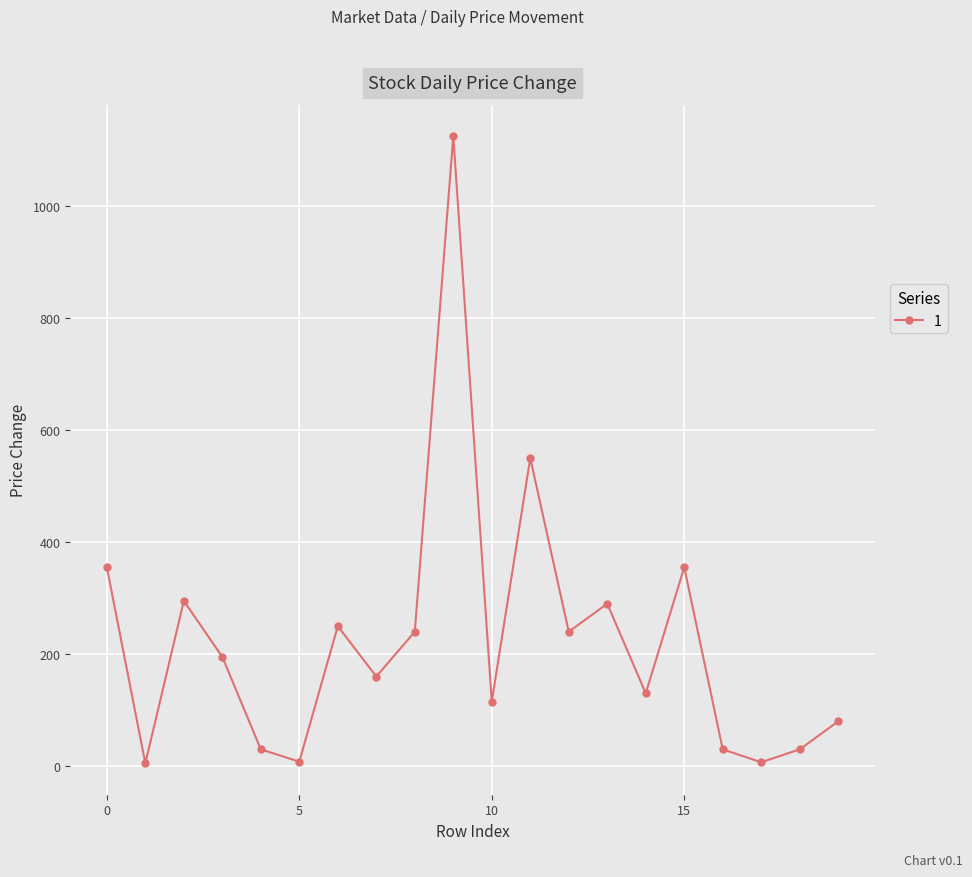

What is the sum of all values?

4490